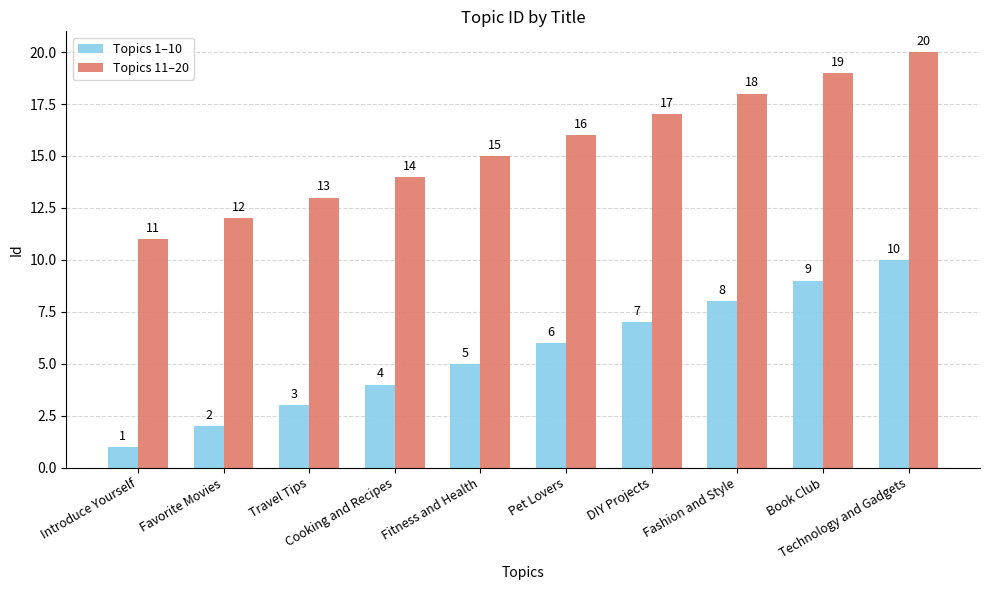

Which series has the largest total across all categories?

Topics 11–20